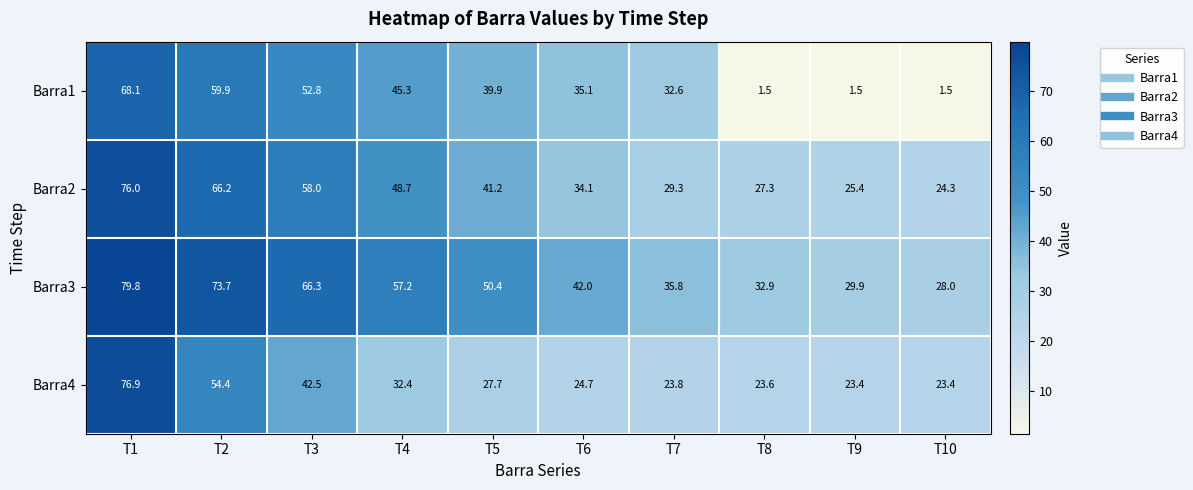

What is the difference between the second highest and second lowest values in the Barra2 series?

40.8